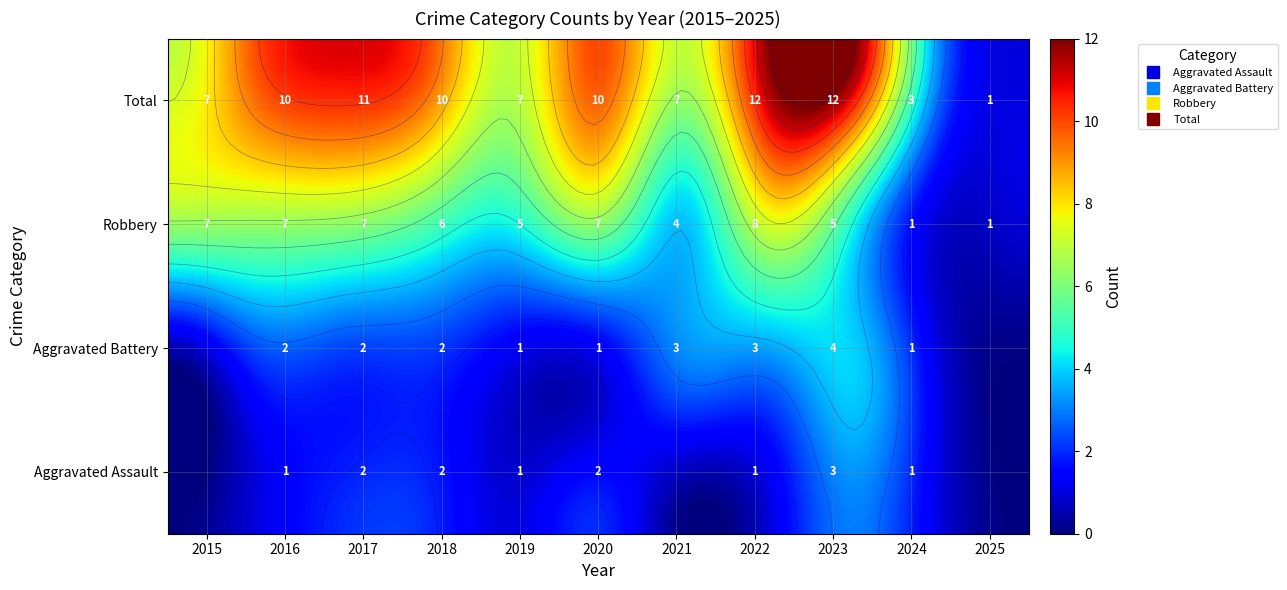

Which label corresponds to the largest value in the chart?

2022